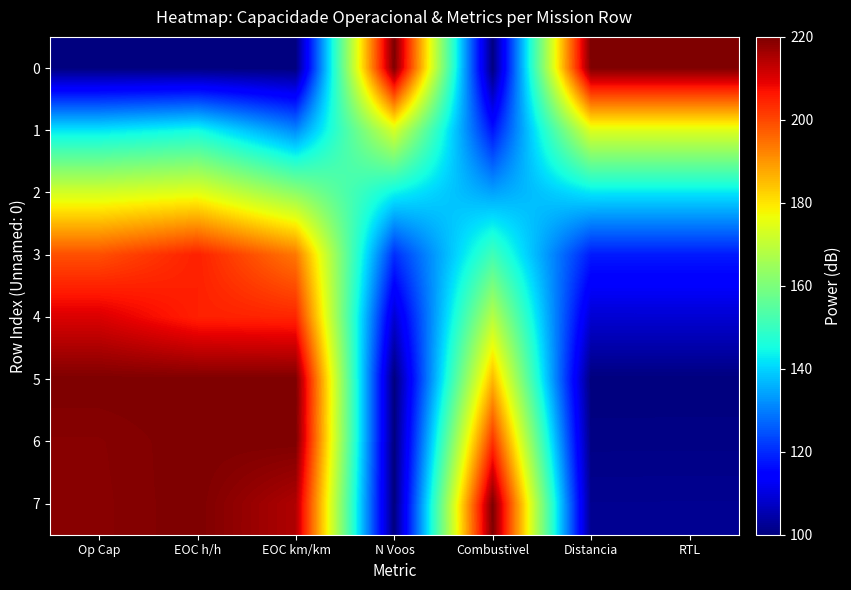

Which series has the largest total across all categories?

7